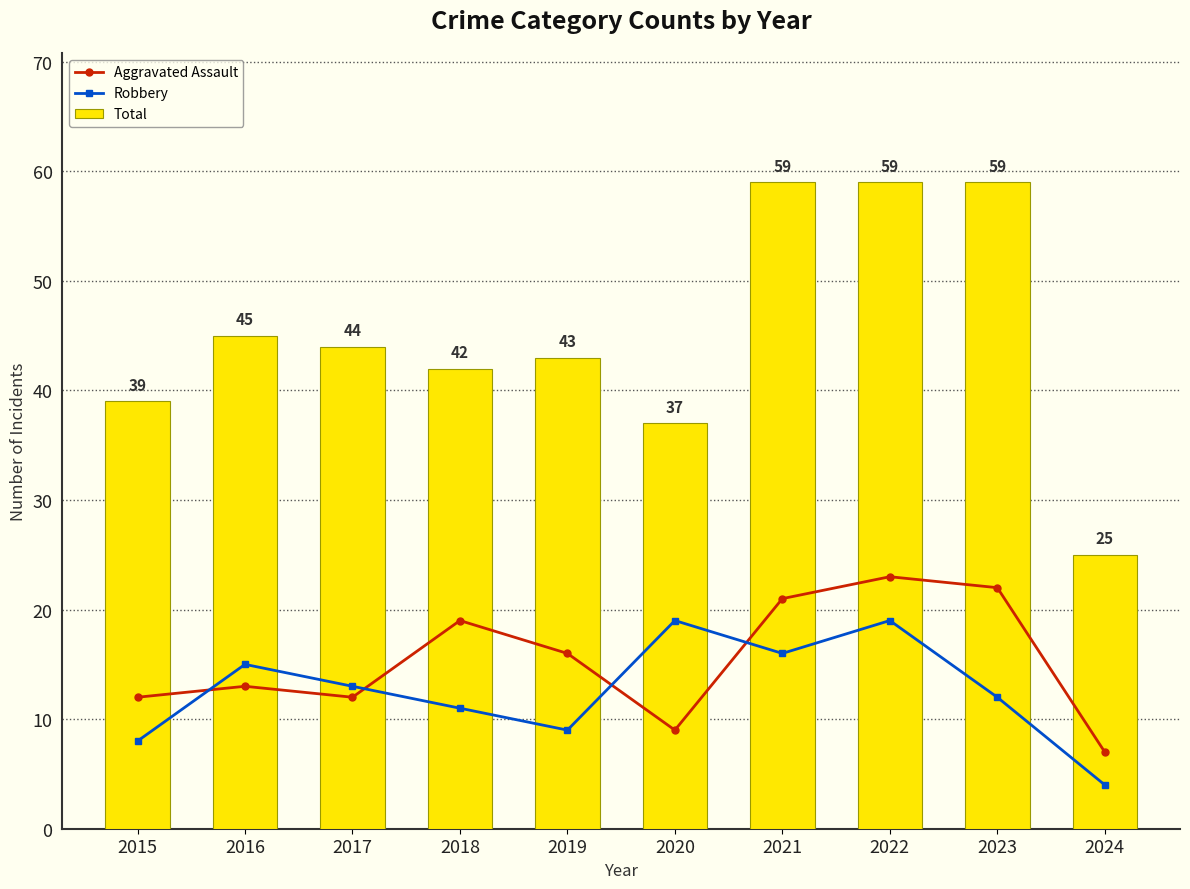

What is the difference between the Total values at 2021 and 2017?

15